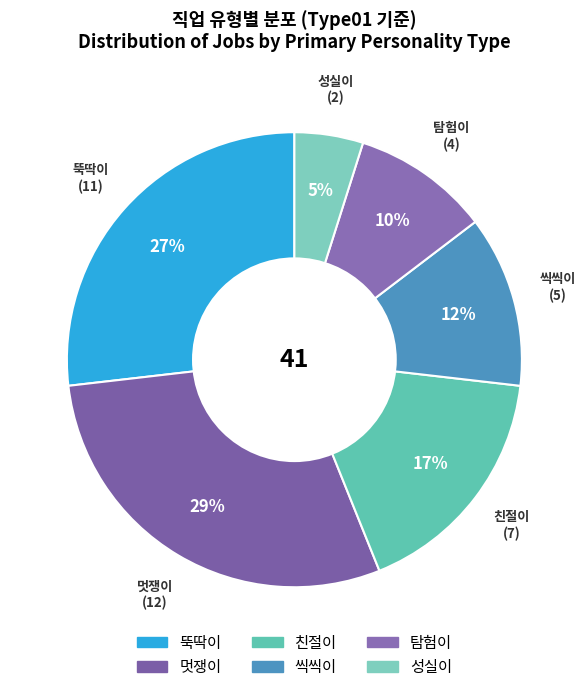

The 친절이 slice represents 30% of the pie. True or false?

False